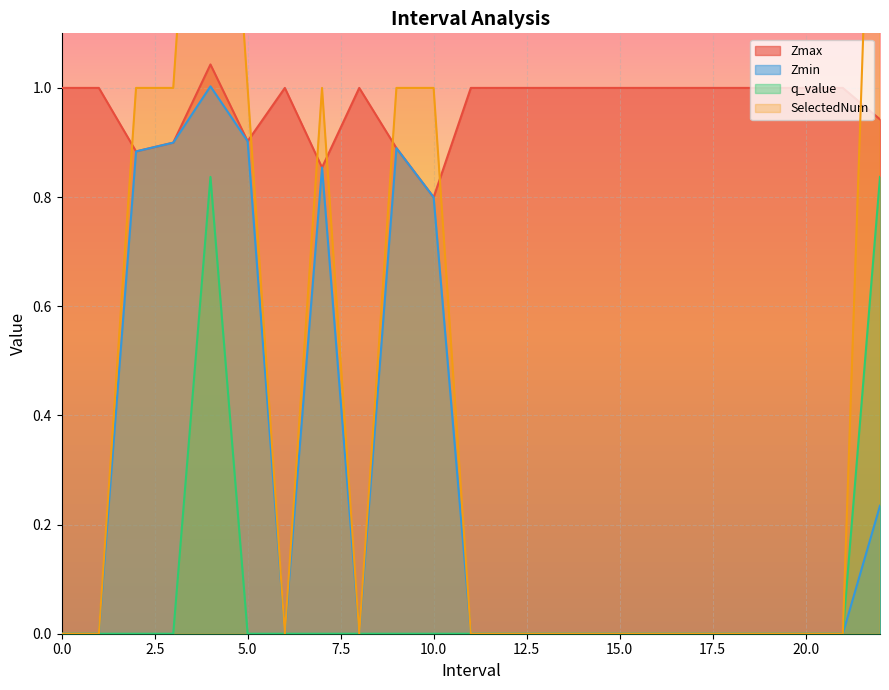

The value of Zmin at 10.0 is 0.4. True or false?

False